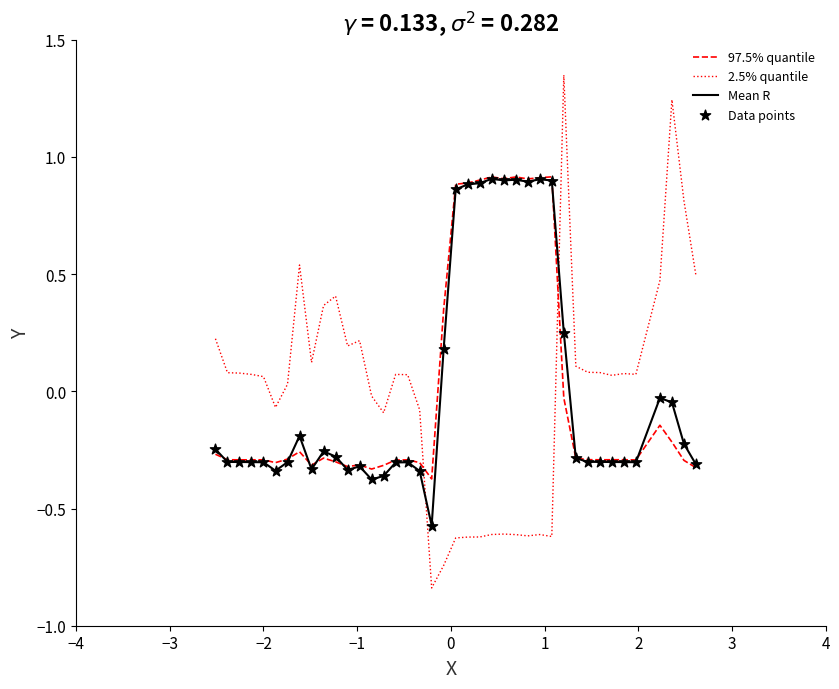

True or false: 2.5% quantile and 97.5% quantile cross at least once.

True